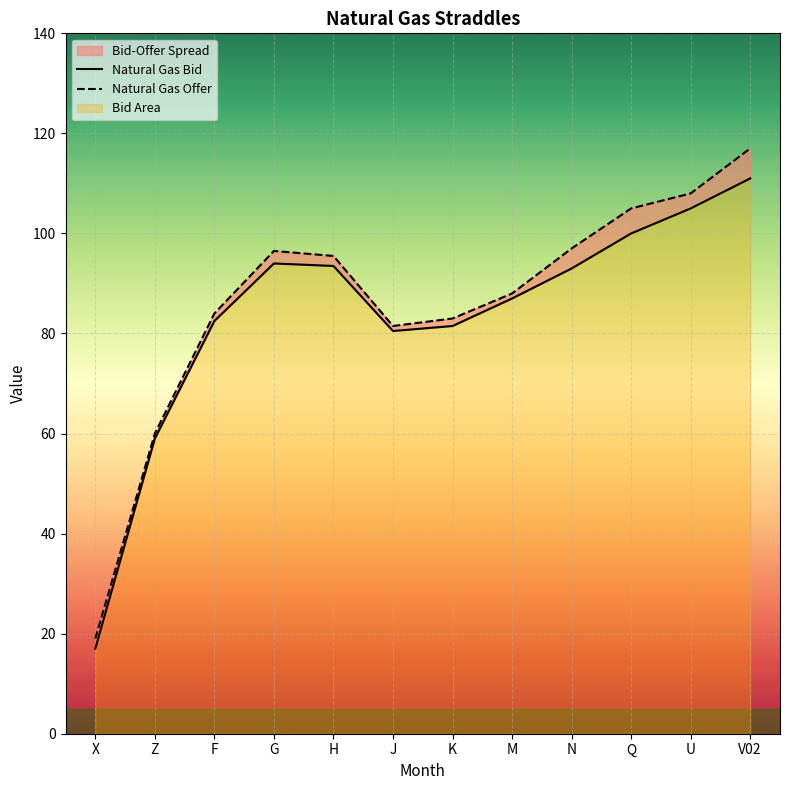

True or false: Natural Gas Bid and Natural Gas Offer cross at least once.

False